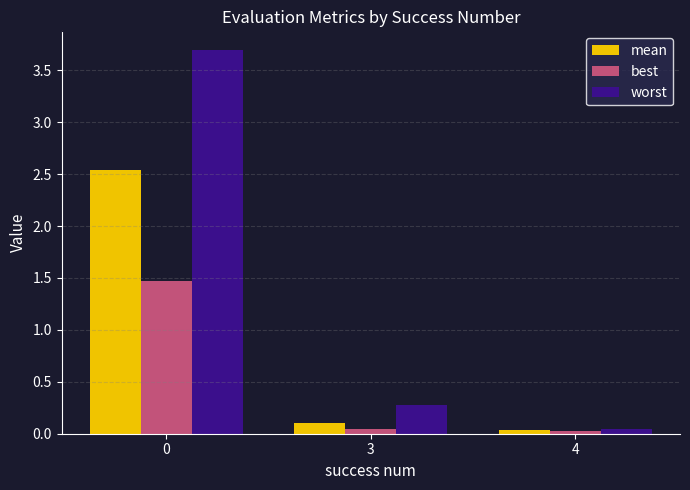

The value of worst at 3 is 0.4. True or false?

False